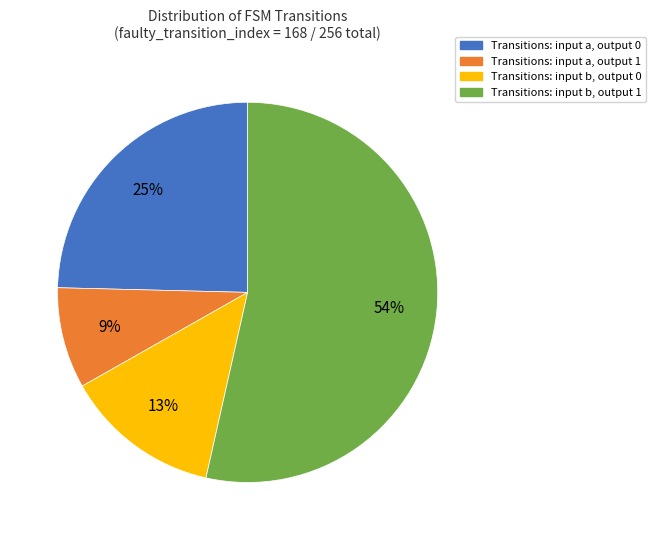

What is the smallest slice in the pie chart?

Transitions: input a, output 1